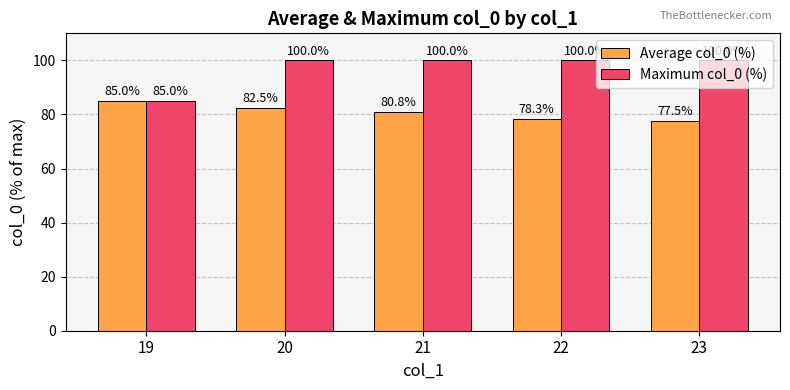

List the series in order of their overall mean, lowest first.

Average col_0 (%), Maximum col_0 (%)